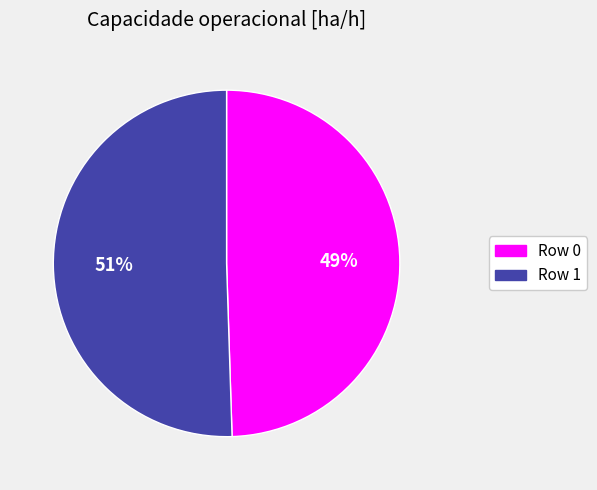

Combined, do Row 1 and Row 0 account for over 50%?

Yes